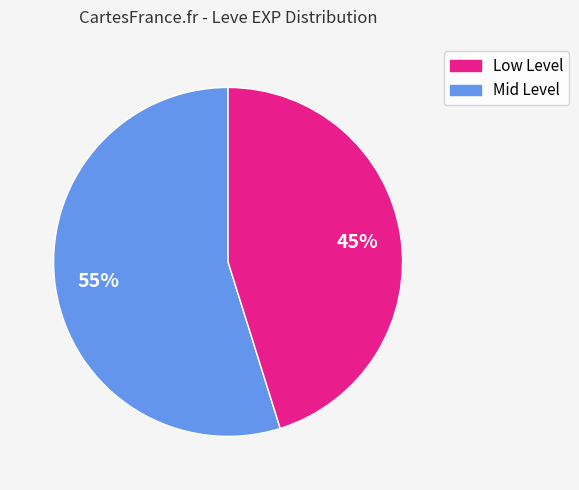

To the nearest percent, what is the average slice percentage?

50%